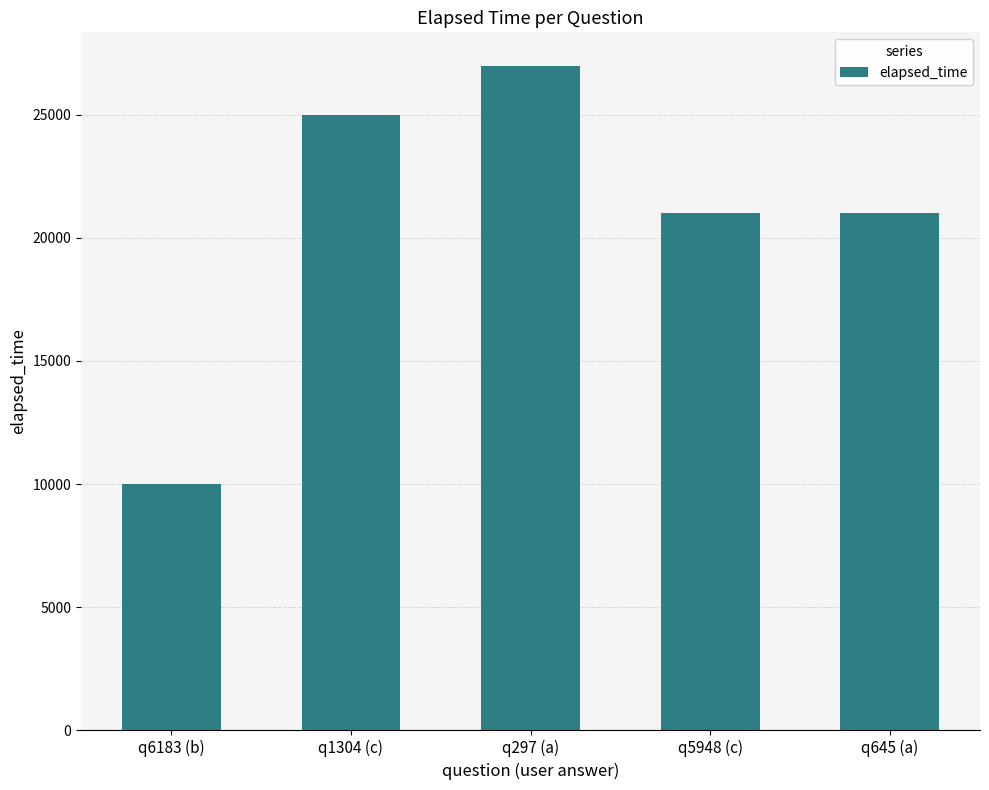

What value does the data have at q1304 (c), to the nearest 10?

25000